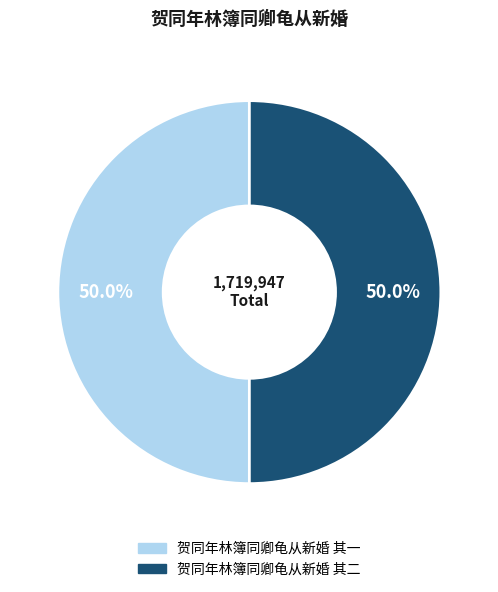

The 贺同年林簿同卿龟从新婚 其一 slice represents 50% of the pie. True or false?

True